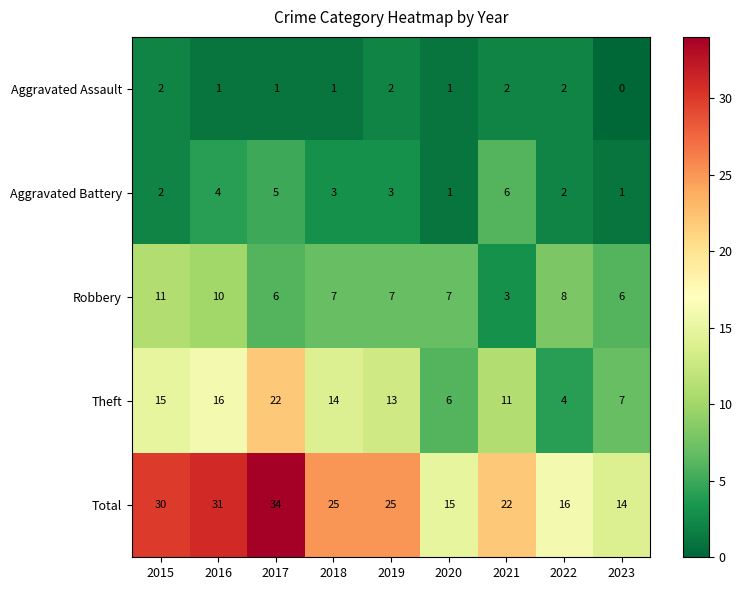

Rank the series by their maximum value, from highest to lowest.

Total, Theft, Robbery, Aggravated Battery, Aggravated Assault